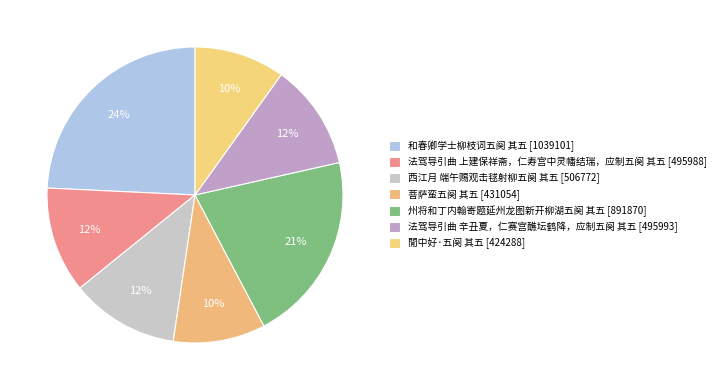

True or false: 法驾导引曲 辛丑夏，仁赛宫醮坛鹤降，应制五阕 其五 accounts for 1% of the total.

False